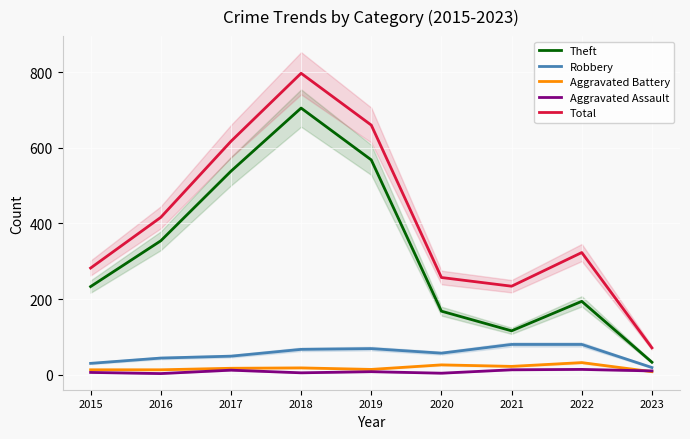

Reading left to right, list all the values displayed in this chart.

Theft: 2015=233	2016=354	2017=538	2018=705	2019=568	2020=168	2021=116	2022=194	2023=33
Robbery: 2015=30	2016=44	2017=49	2018=67	2019=69	2020=57	2021=80	2022=80	2023=19
Aggravated Battery: 2015=13	2016=13	2017=17	2018=18	2019=14	2020=26	2021=22	2022=32	2023=8
Aggravated Assault: 2015=6	2016=3	2017=12	2018=5	2019=8	2020=4	2021=13	2022=14	2023=10
Total: 2015=282	2016=416	2017=617	2018=797	2019=660	2020=257	2021=234	2022=323	2023=71